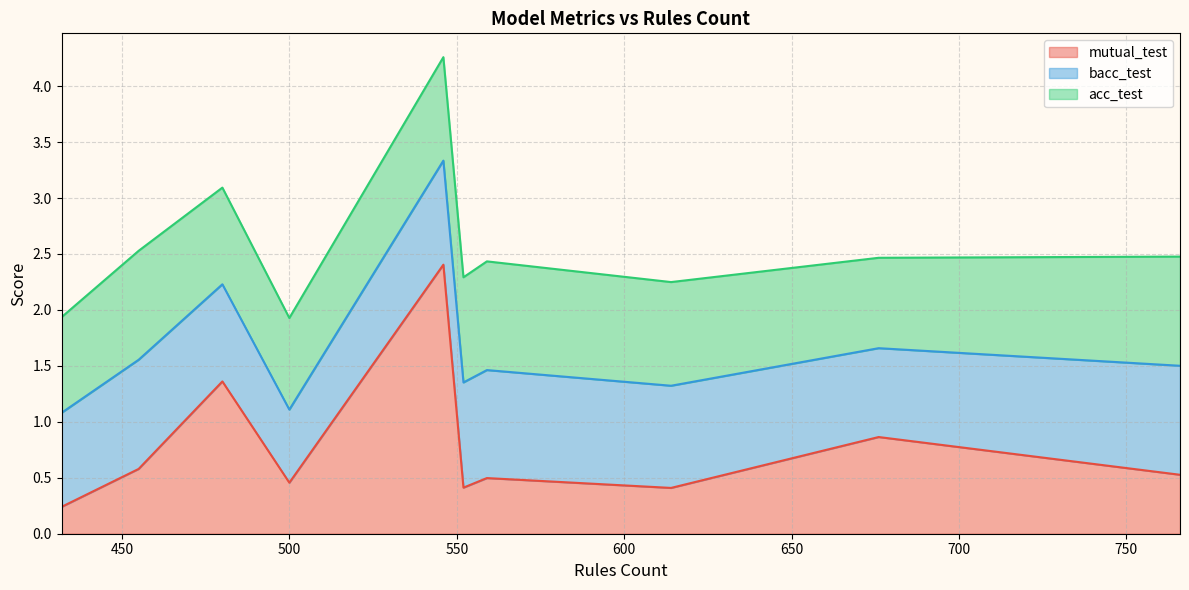

What is the difference between the maximum and minimum values in the bacc_test series?

0.4